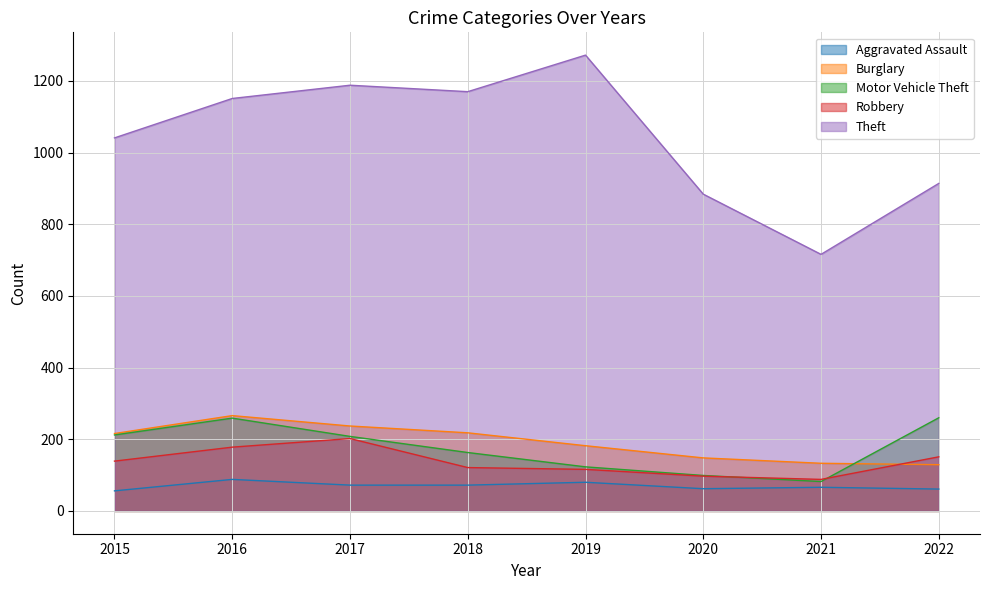

True or false: Motor Vehicle Theft has a value of 293 at 2018.

False